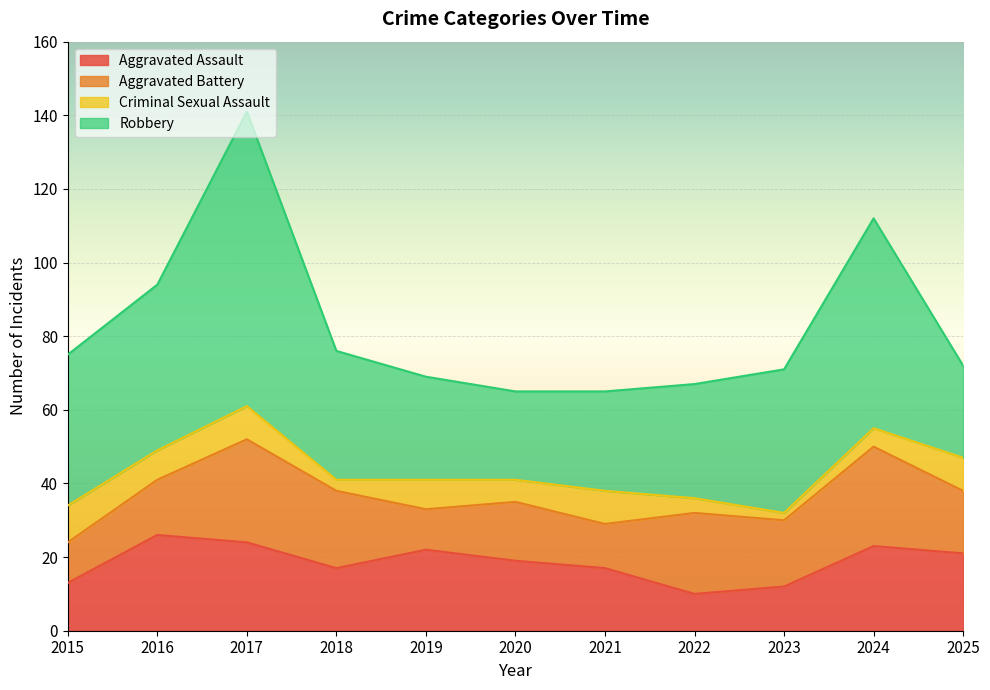

True or false: Aggravated Assault and Robbery cross at least once.

False